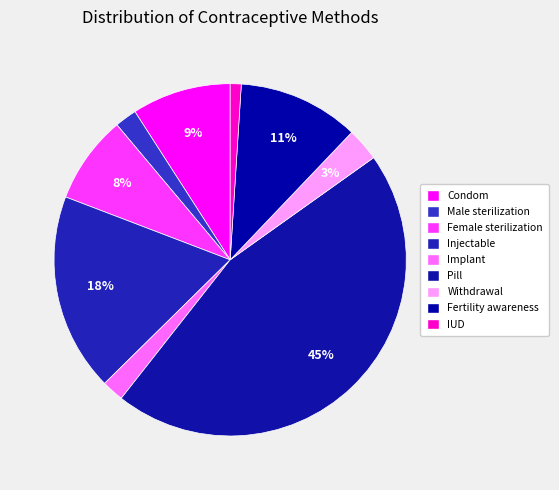

Does Withdrawal represent more than half of the total?

No